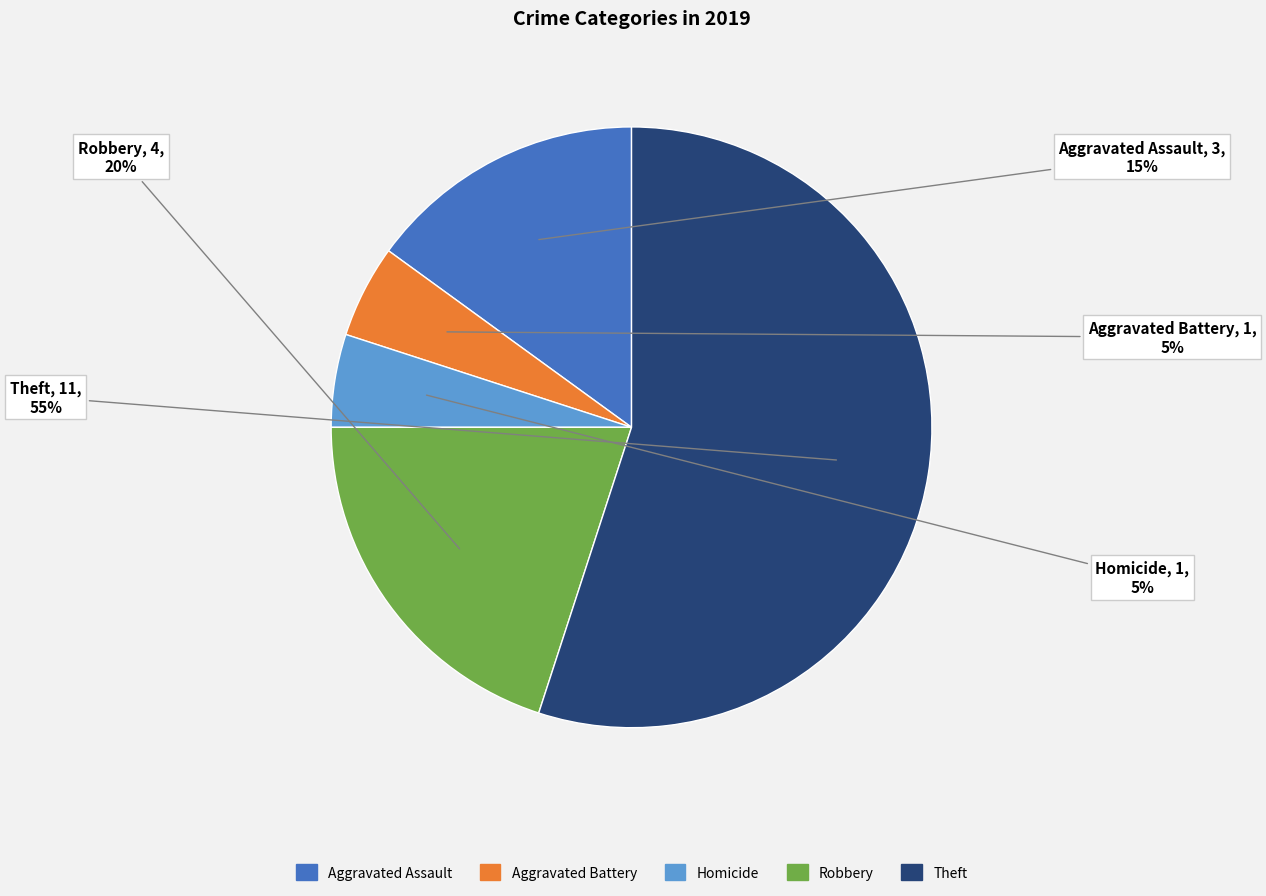

To the nearest percent, what is the difference between the largest and smallest slice percentages?

50%